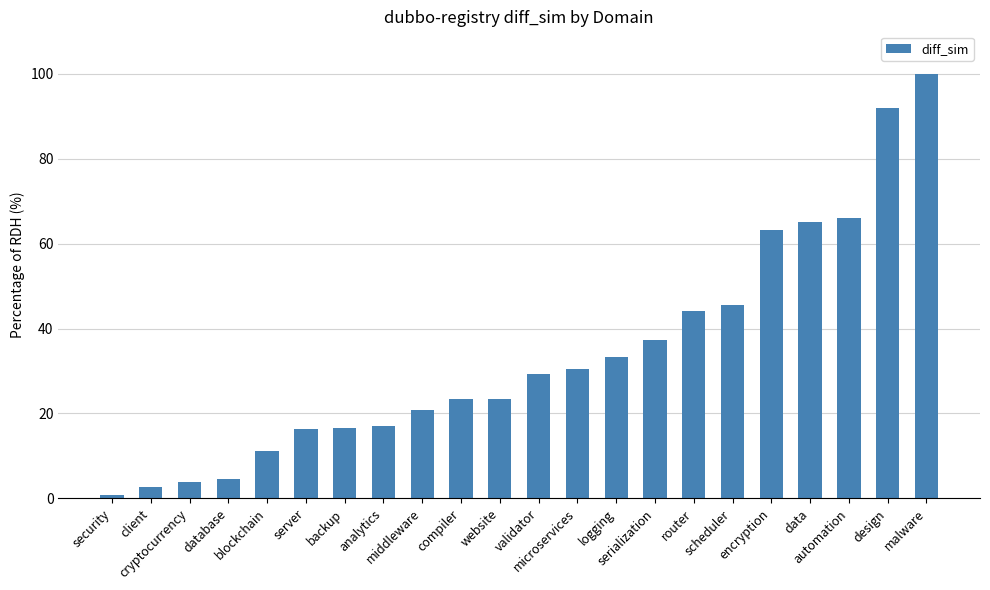

What is the average value?

33.9